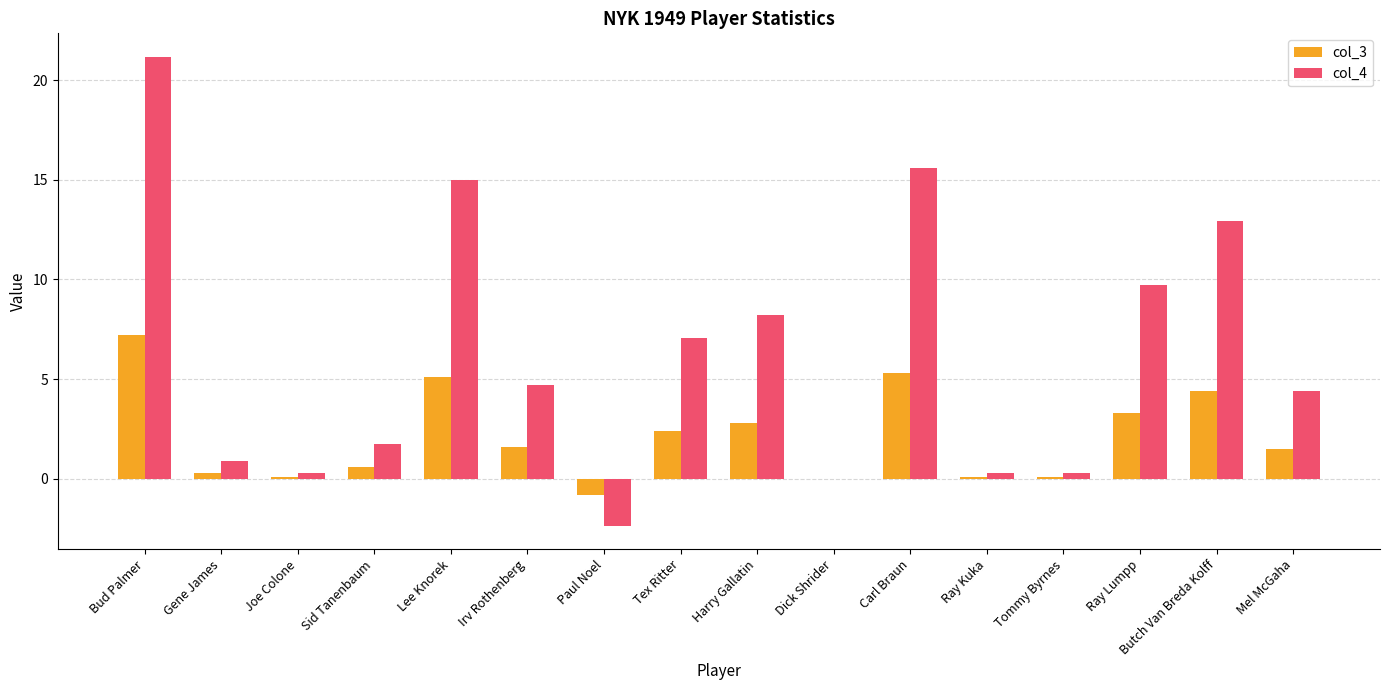

What is the sum of all col_3 values?

34.0